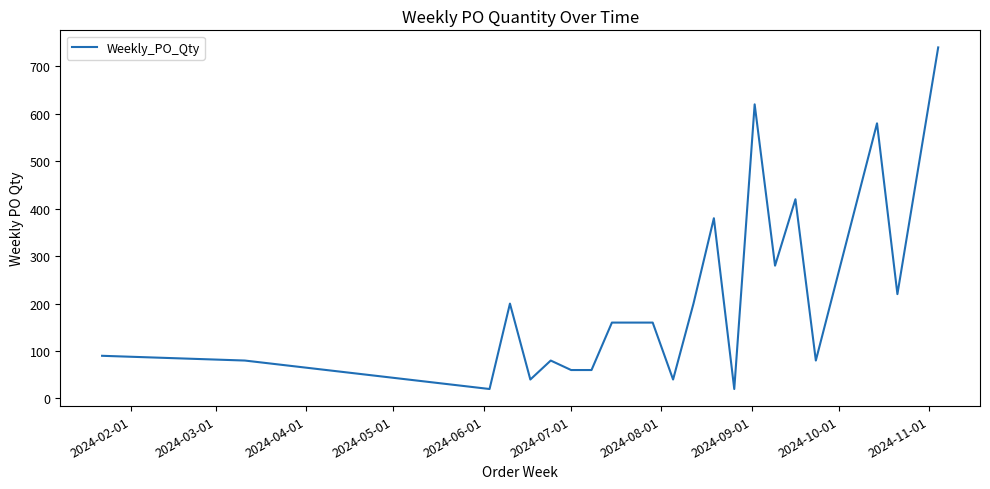

What is the difference between the second highest and minimum values?

600